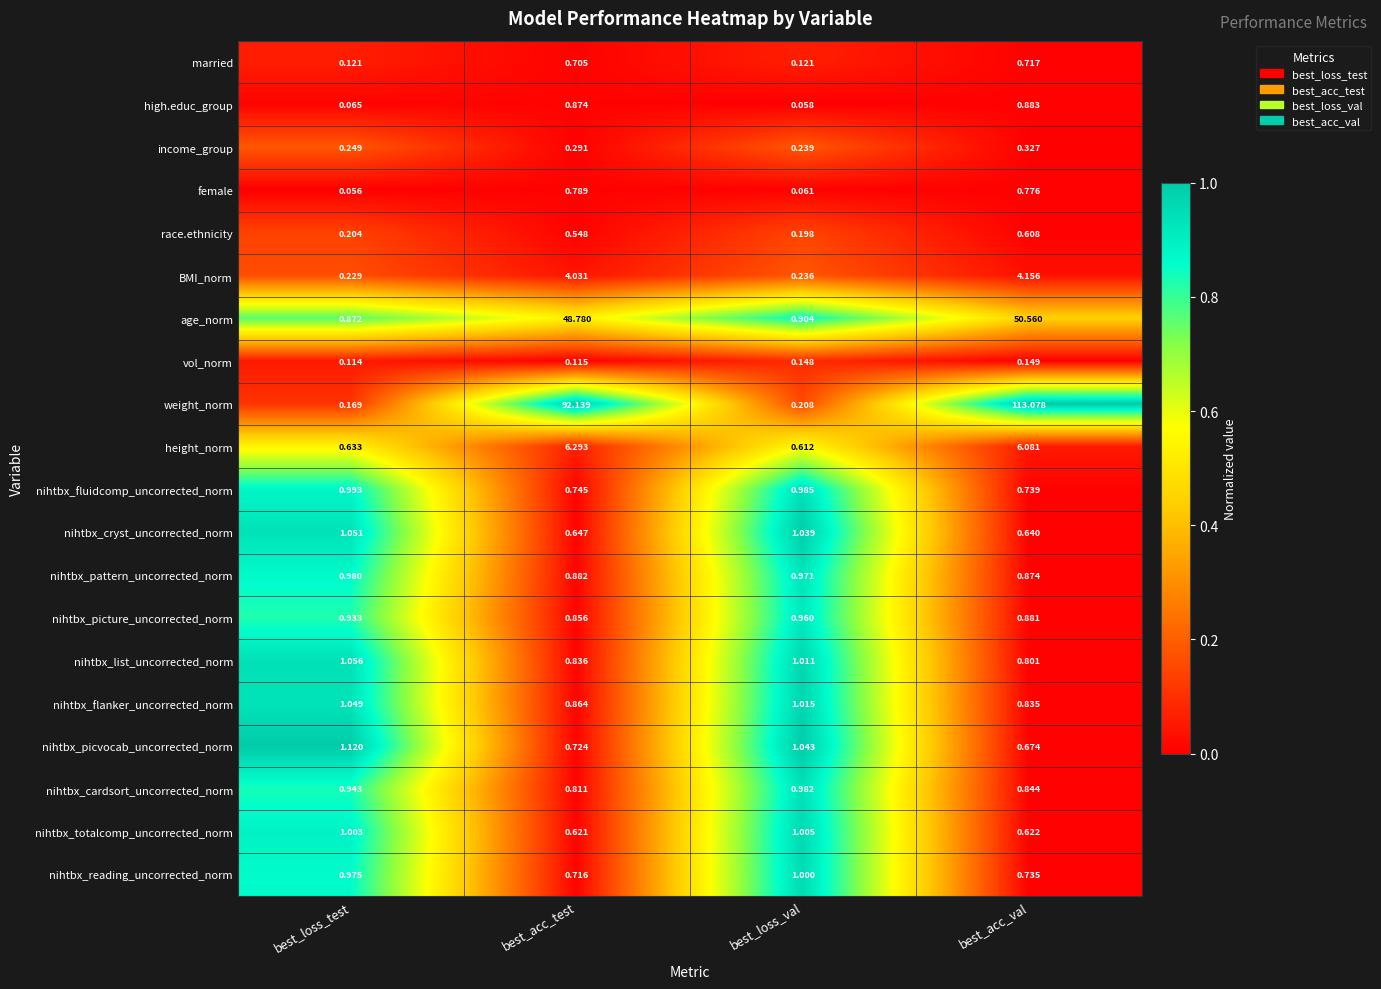

At best_acc_test, list the series in order from largest to smallest.

weight_norm, age_norm, height_norm, BMI_norm, nihtbx_pattern_uncorrected_norm, high.educ_group, nihtbx_flanker_uncorrected_norm, nihtbx_picture_uncorrected_norm, nihtbx_list_uncorrected_norm, nihtbx_cardsort_uncorrected_norm, female, nihtbx_fluidcomp_uncorrected_norm, nihtbx_picvocab_uncorrected_norm, nihtbx_reading_uncorrected_norm, married, nihtbx_cryst_uncorrected_norm, nihtbx_totalcomp_uncorrected_norm, race.ethnicity, income_group, vol_norm